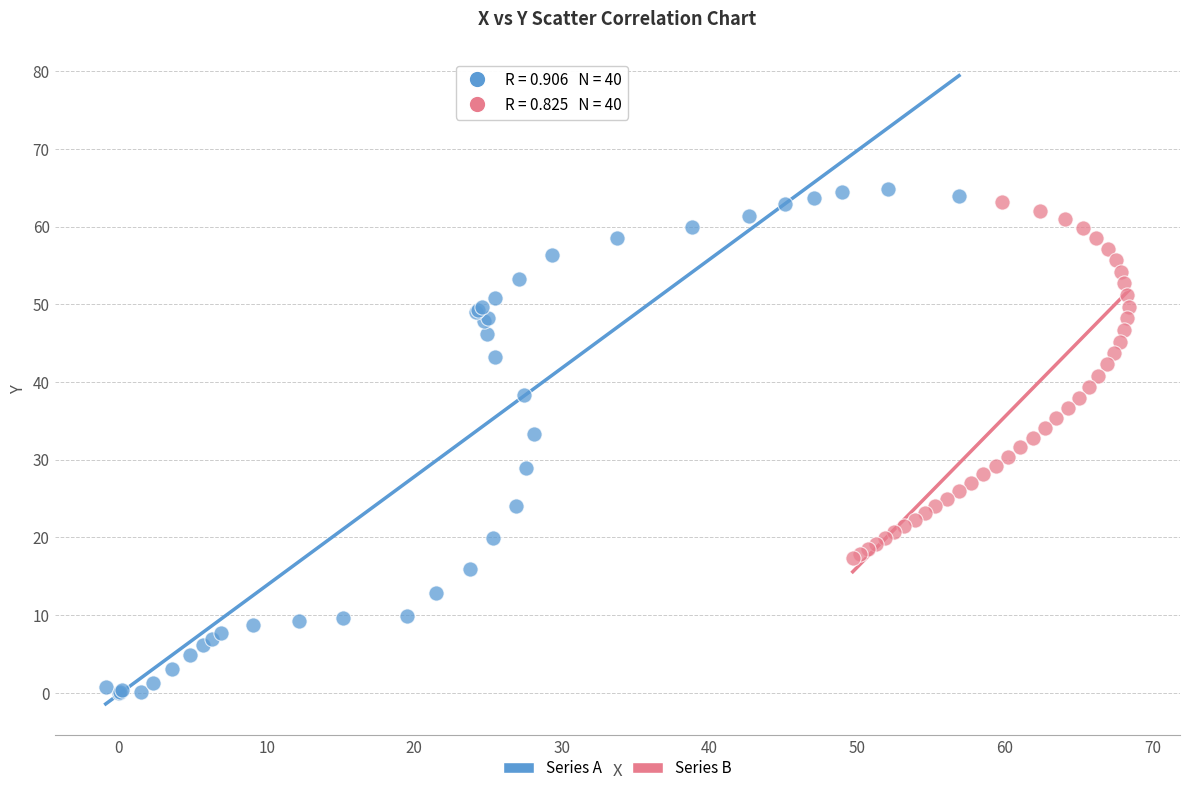

What are all the series names shown in the legend?

Series A, Series B